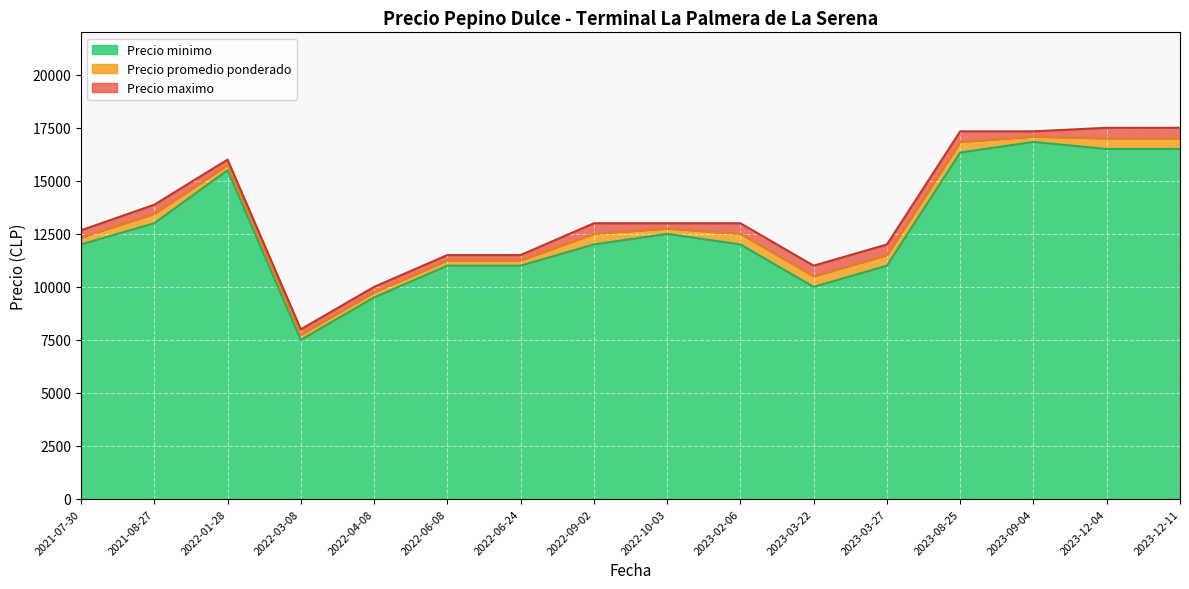

What is the maximum value for Precio minimo?

16833.3